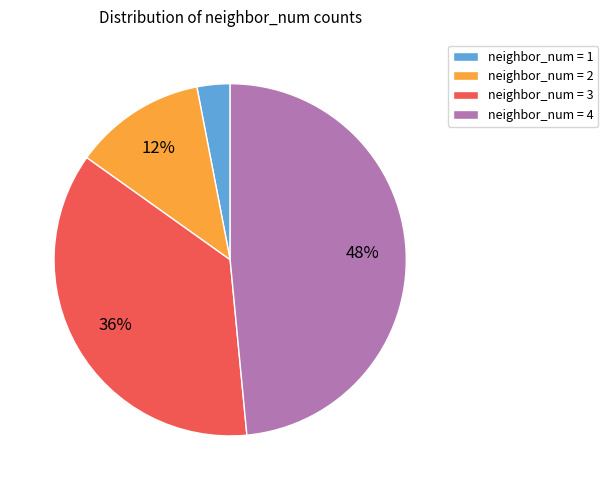

The neighbor_num = 3 slice represents 26% of the pie. True or false?

False